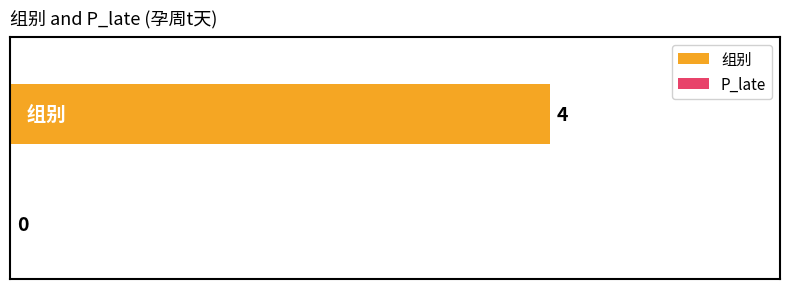

What is the maximum value shown in the chart?

4